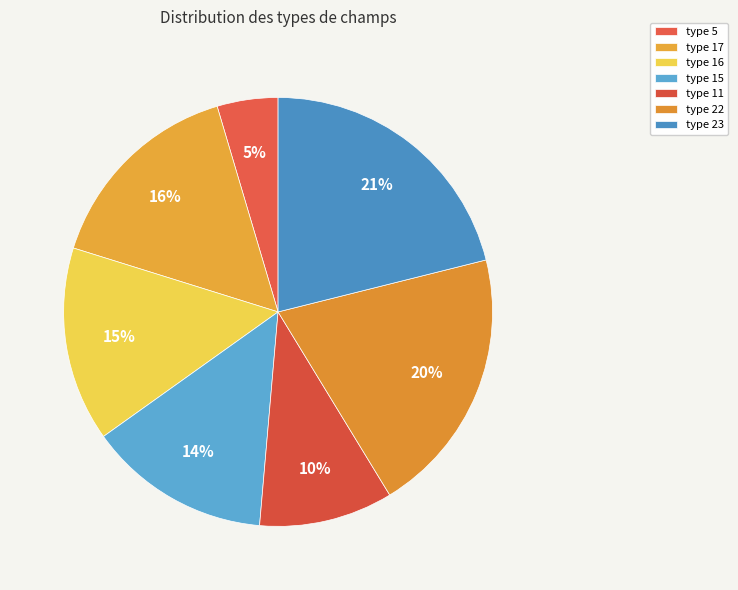

Count the number of slices in the pie.

7